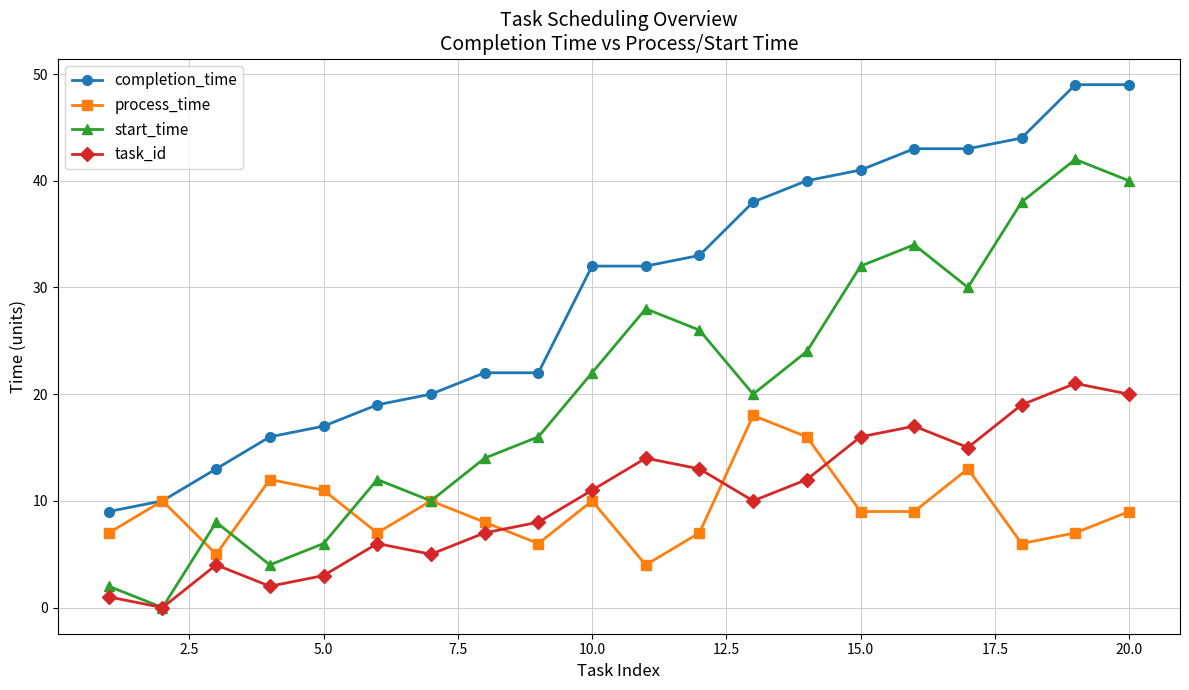

Count the number of data series in this chart.

4